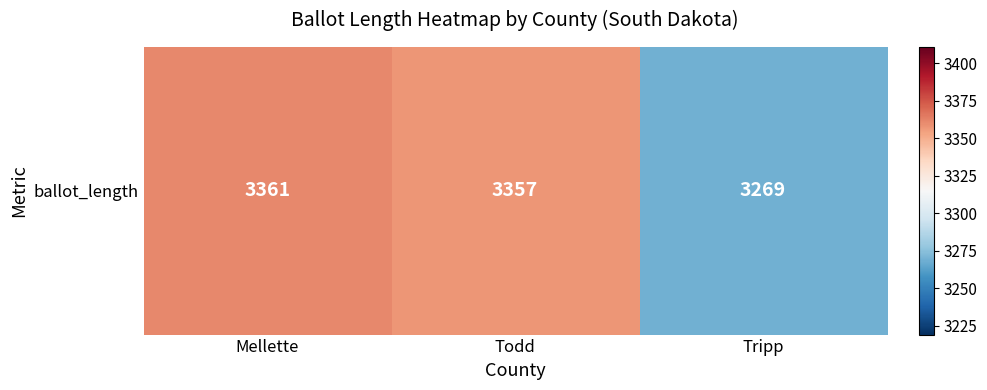

What is the sum of the values at Tripp and Mellette?

6630